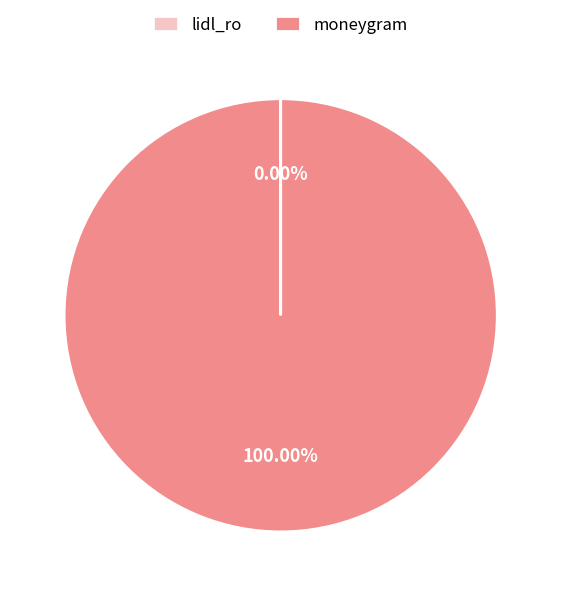

Does moneygram account for over 50% of the chart?

Yes